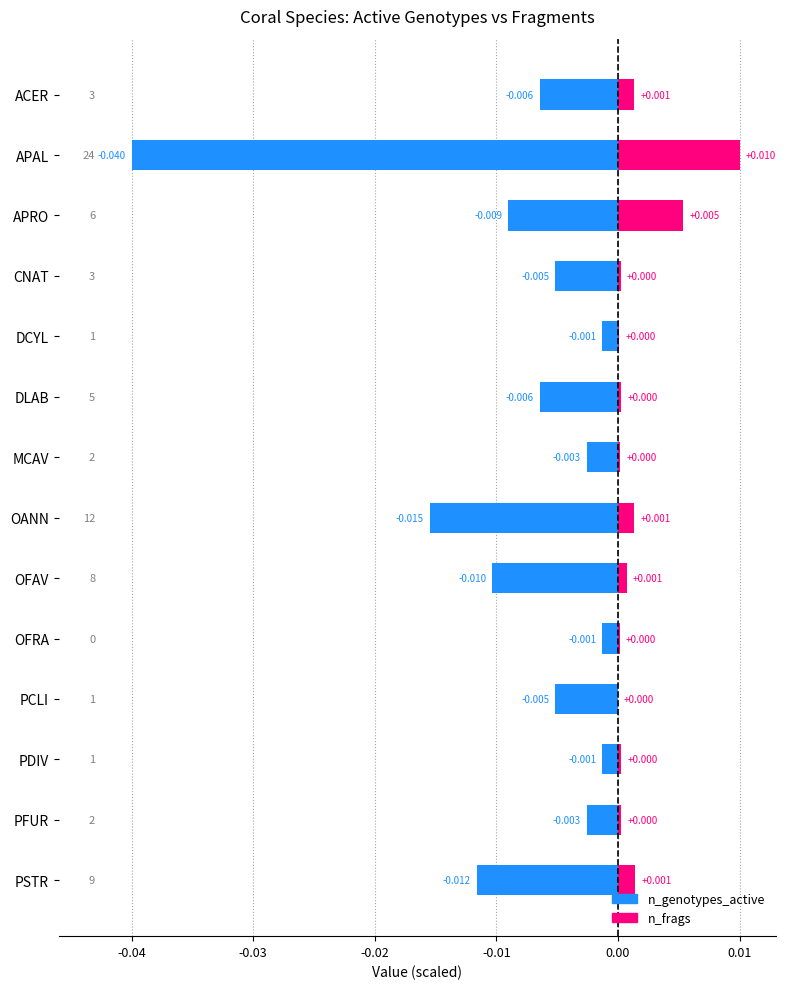

What position from the right is DCYL?

10